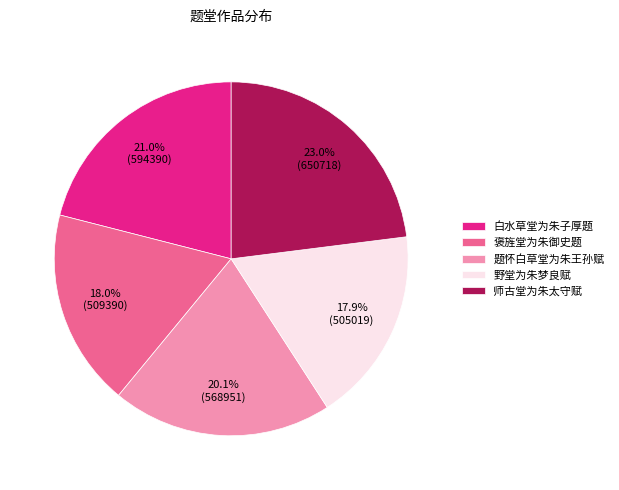

What is the largest slice in the pie chart?

师古堂为朱太守赋